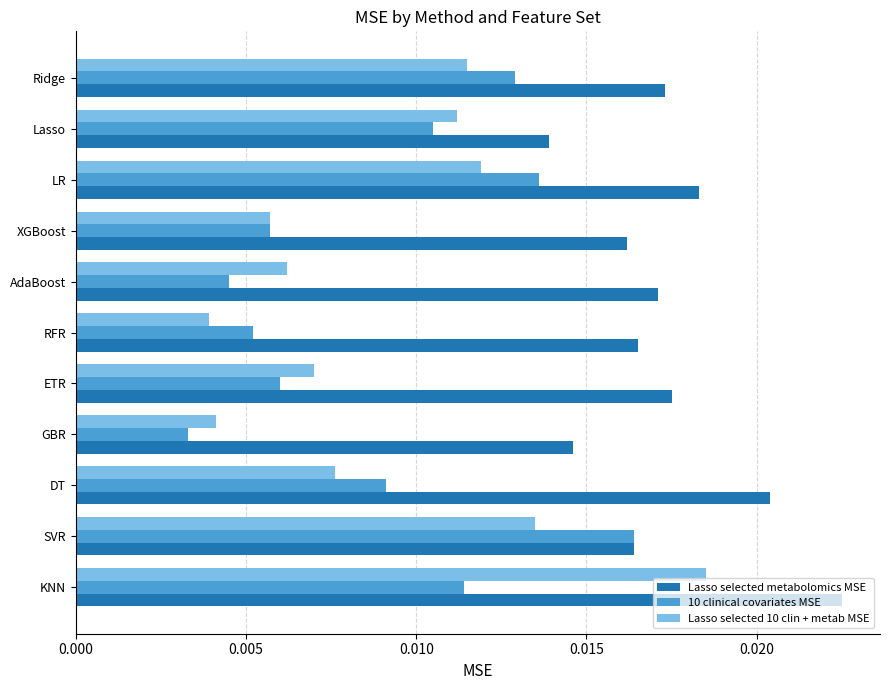

Rank the categories by Lasso selected 10 clin + metab MSE value from lowest to highest.

RFR, GBR, XGBoost, AdaBoost, ETR, DT, Lasso, Ridge, LR, SVR, KNN